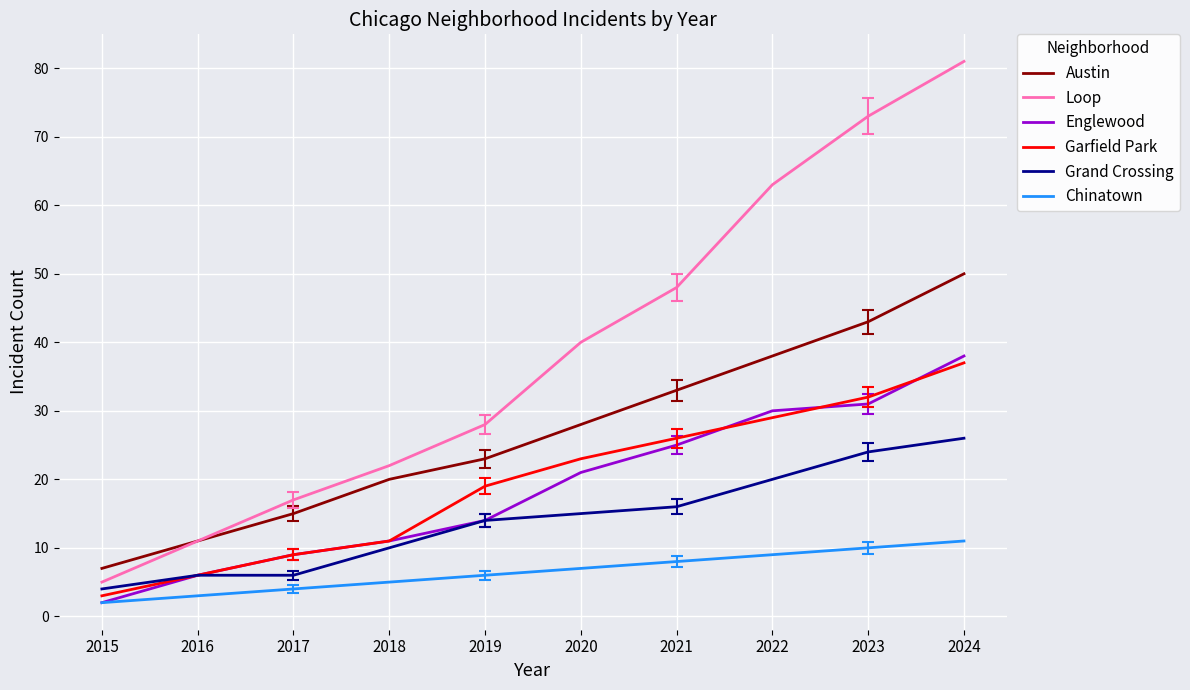

Which series has the widest spread of values?

Loop